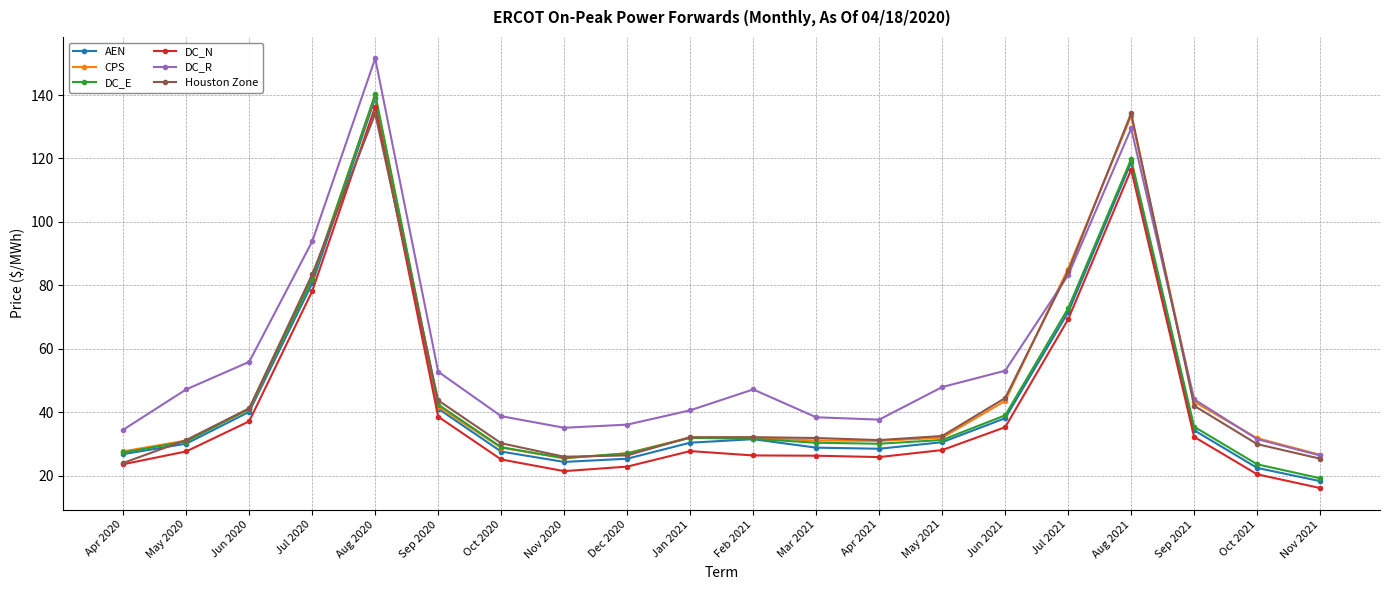

What is the approximate value of CPS at Jul 2020?

82.3